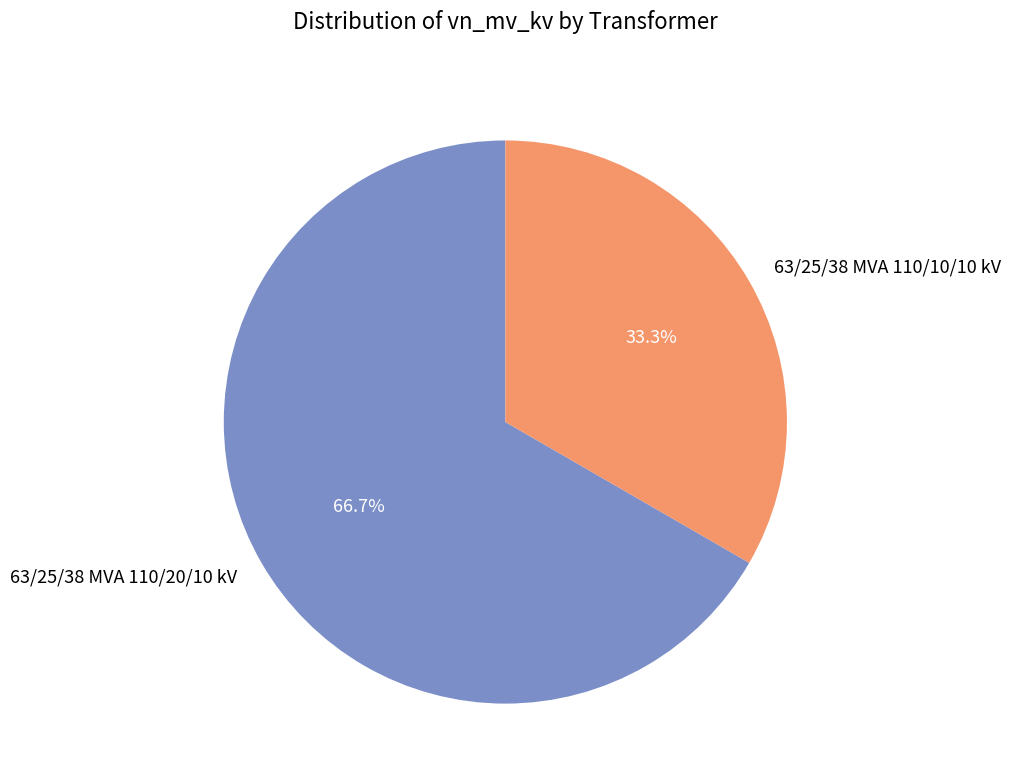

To the nearest percent, what is the difference between the largest and smallest slice percentages?

33%